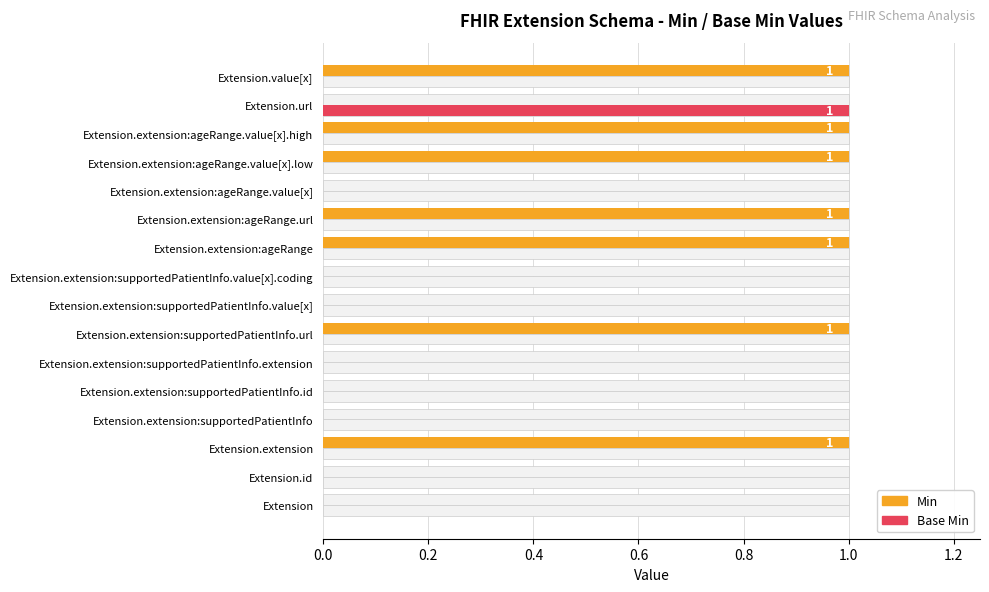

Which has a higher value, Extension.extension:ageRange.url or Extension.extension:ageRange.value[x].high?

Extension.extension:ageRange.url